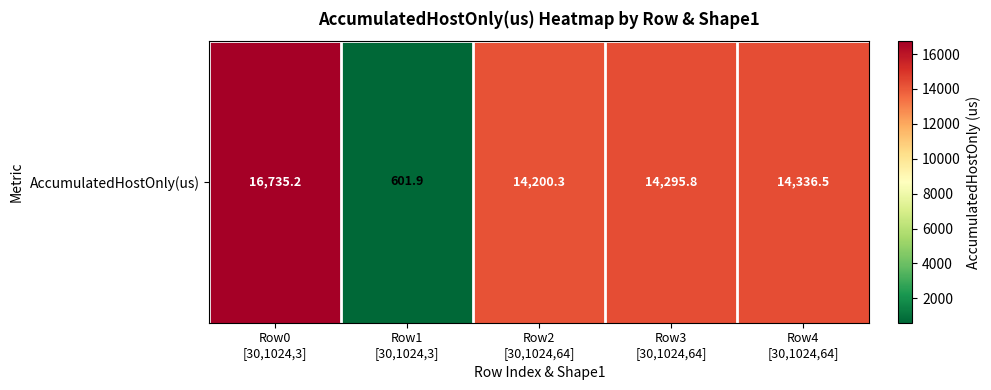

Approximately how many times larger is the value at Row4
[30,1024,64] compared to Row2
[30,1024,64]?

1.0